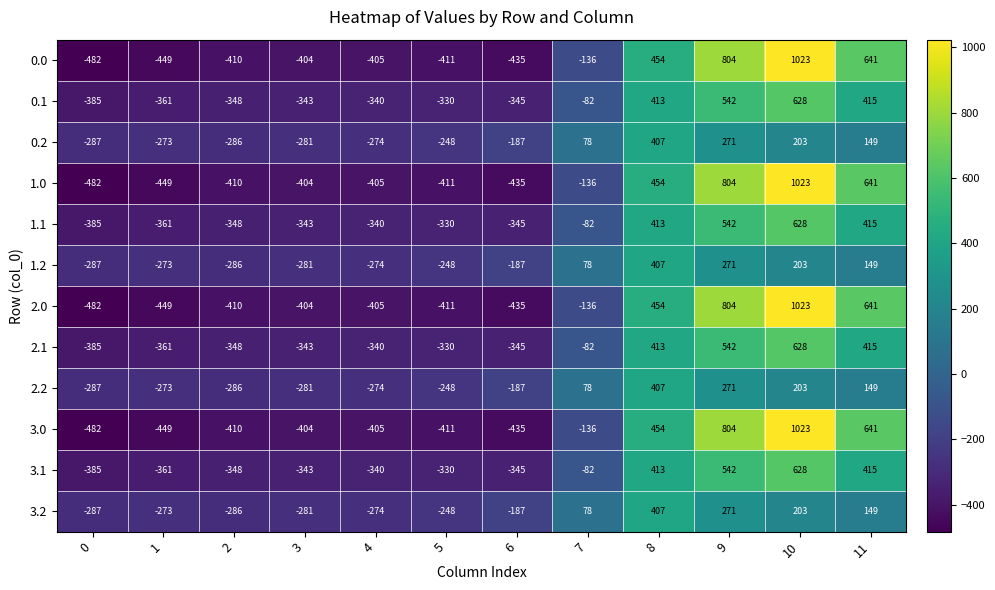

The value of 3.1 at 3 is -343. True or false?

True